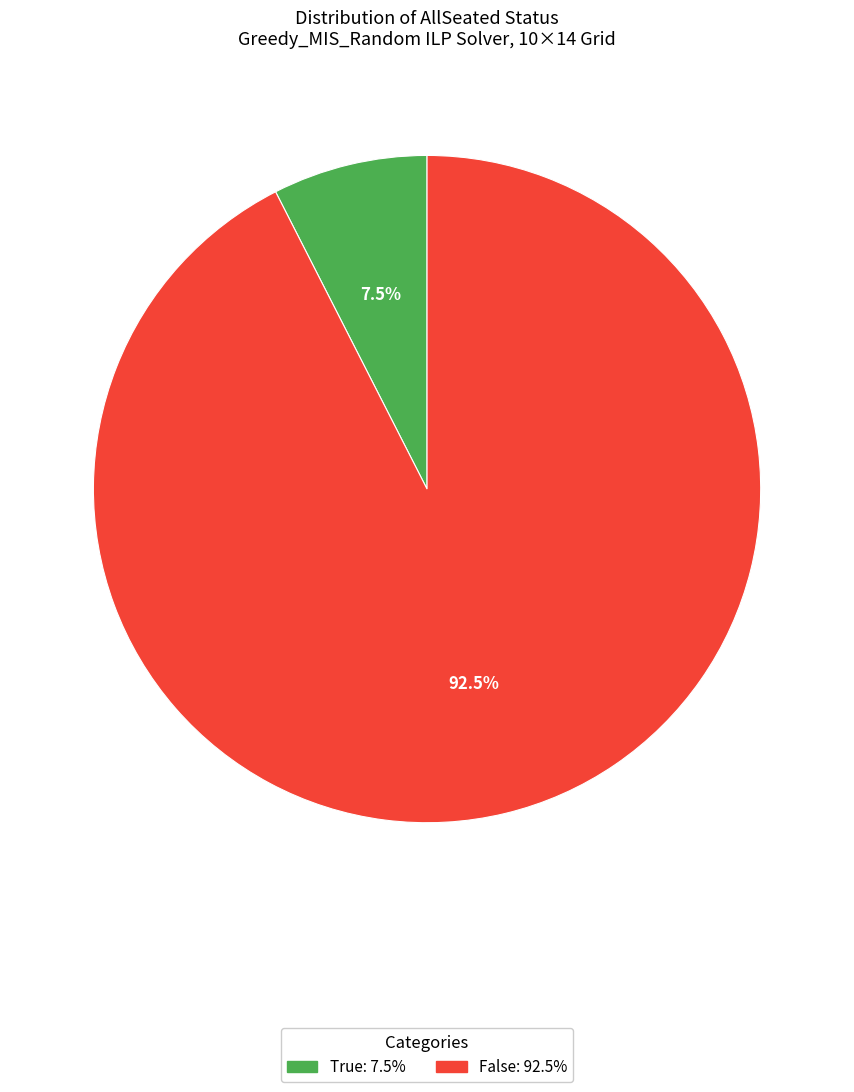

Count the number of slices in the pie.

2